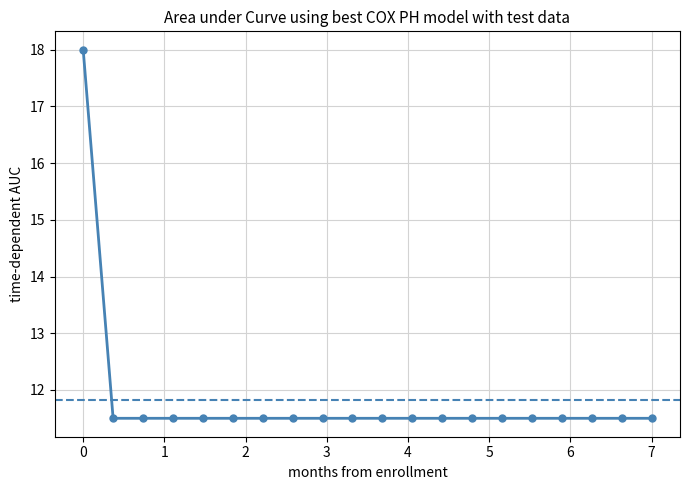

What is the value of the 16th point from the left?

11.5